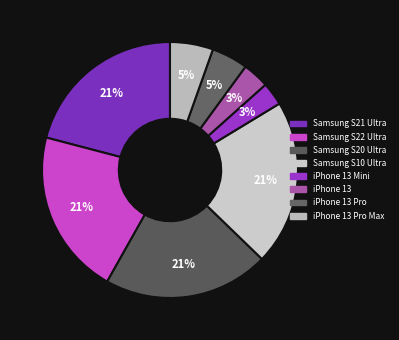

Is it true that Samsung S20 Ultra is 30% of the pie?

False